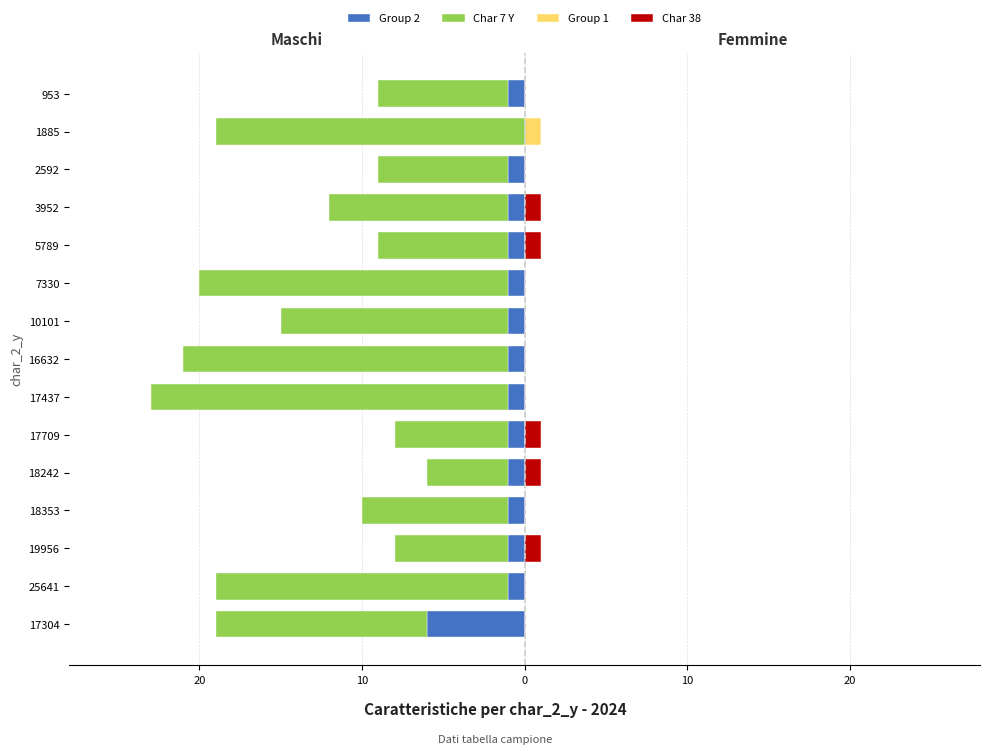

How many categories are shown in the chart?

15